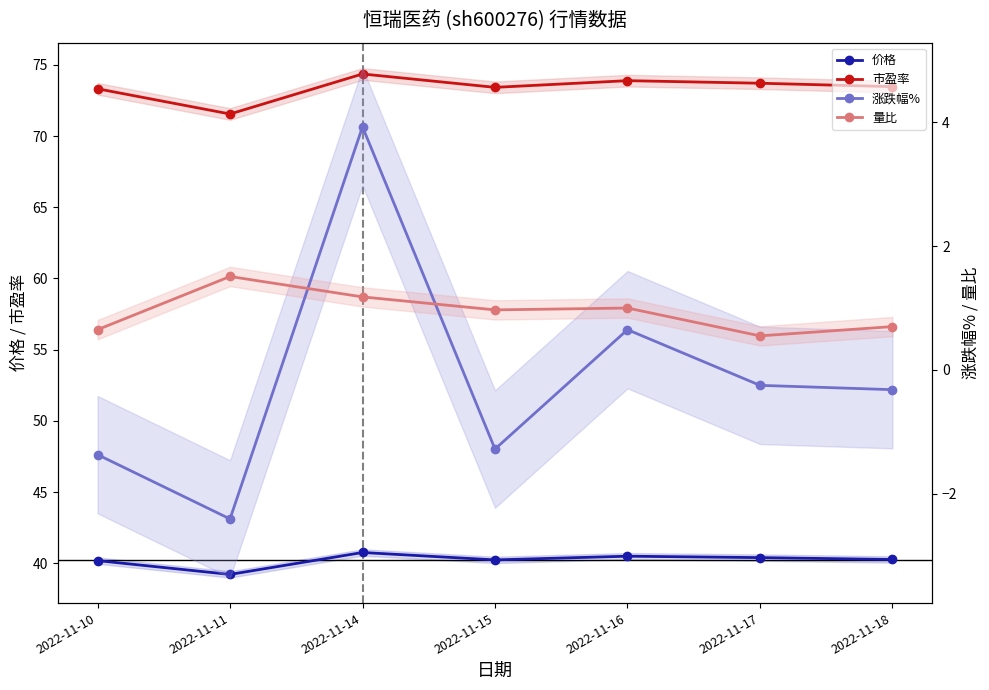

Where is the first local maximum for 市盈率?

2022-11-14